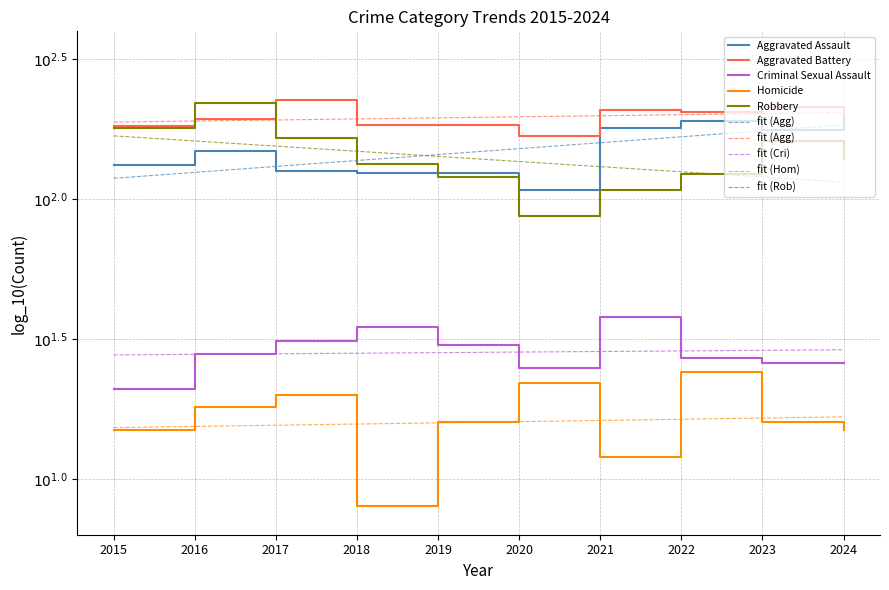

What is the value of the Aggravated Battery point at the 6th from the left?

2.2